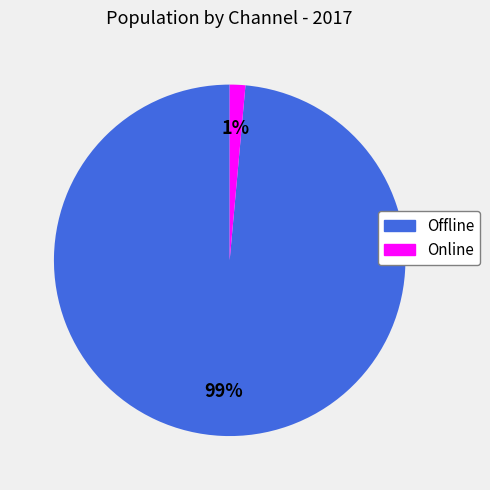

What is the largest slice in the pie chart?

Offline